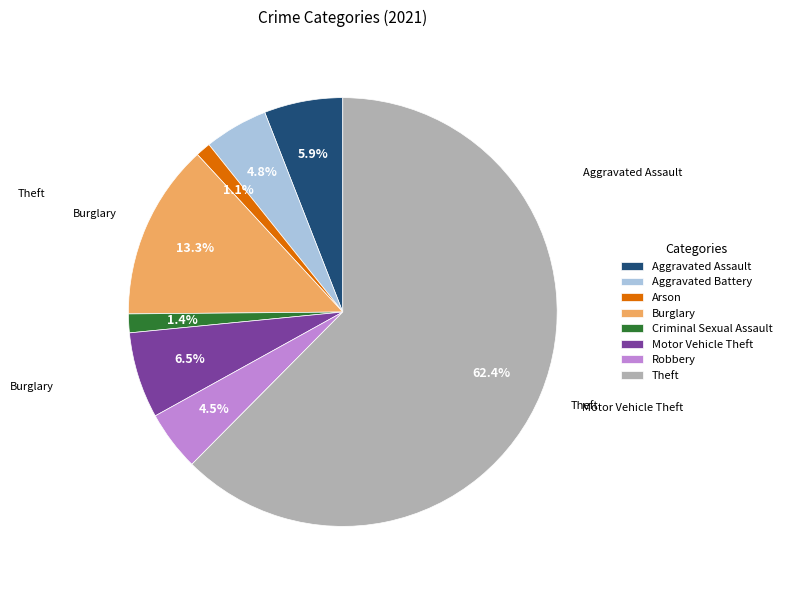

How many segments does this pie chart have?

8